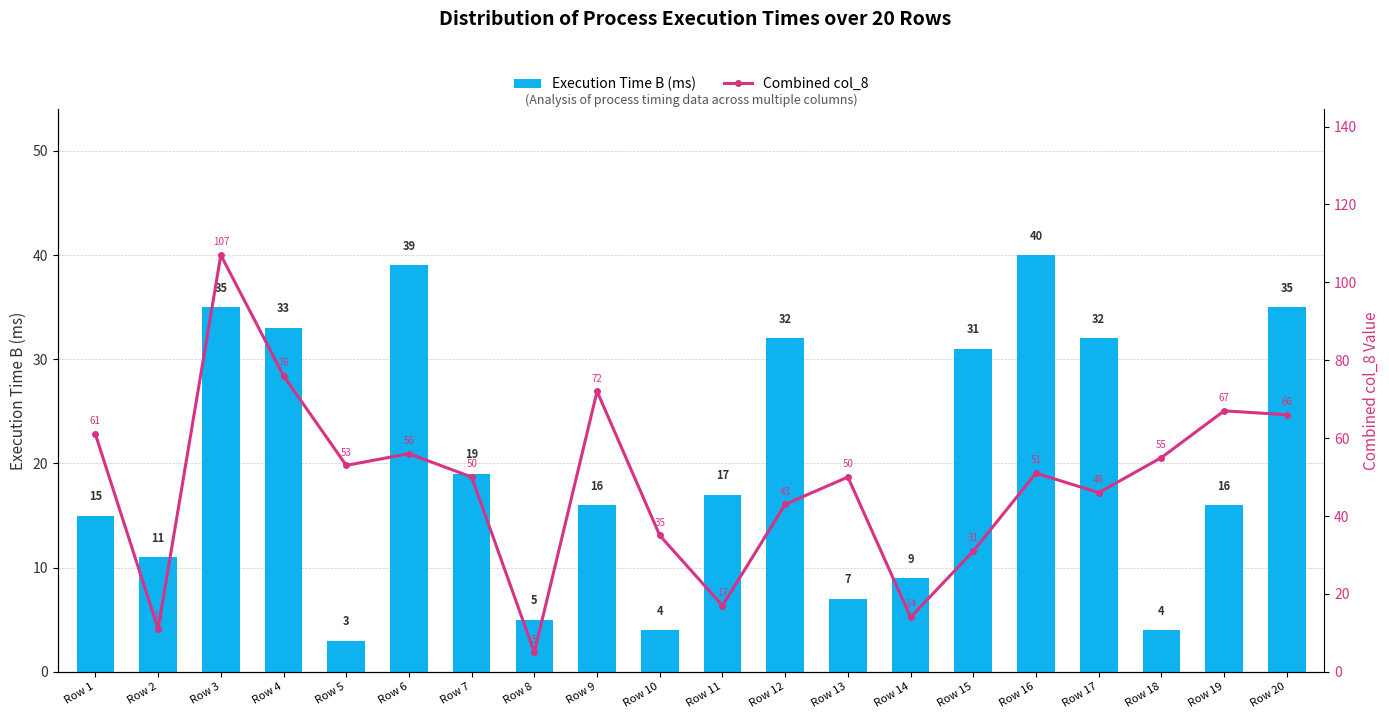

Where is Combined col_8 nearest to the value 56?

Row 6